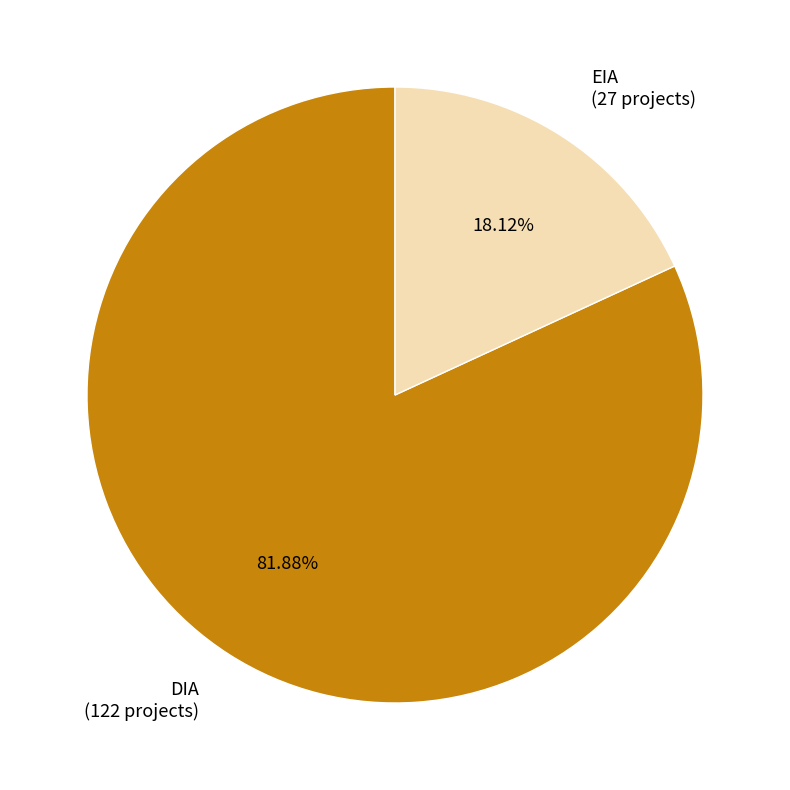

Is DIA the majority of the pie?

Yes